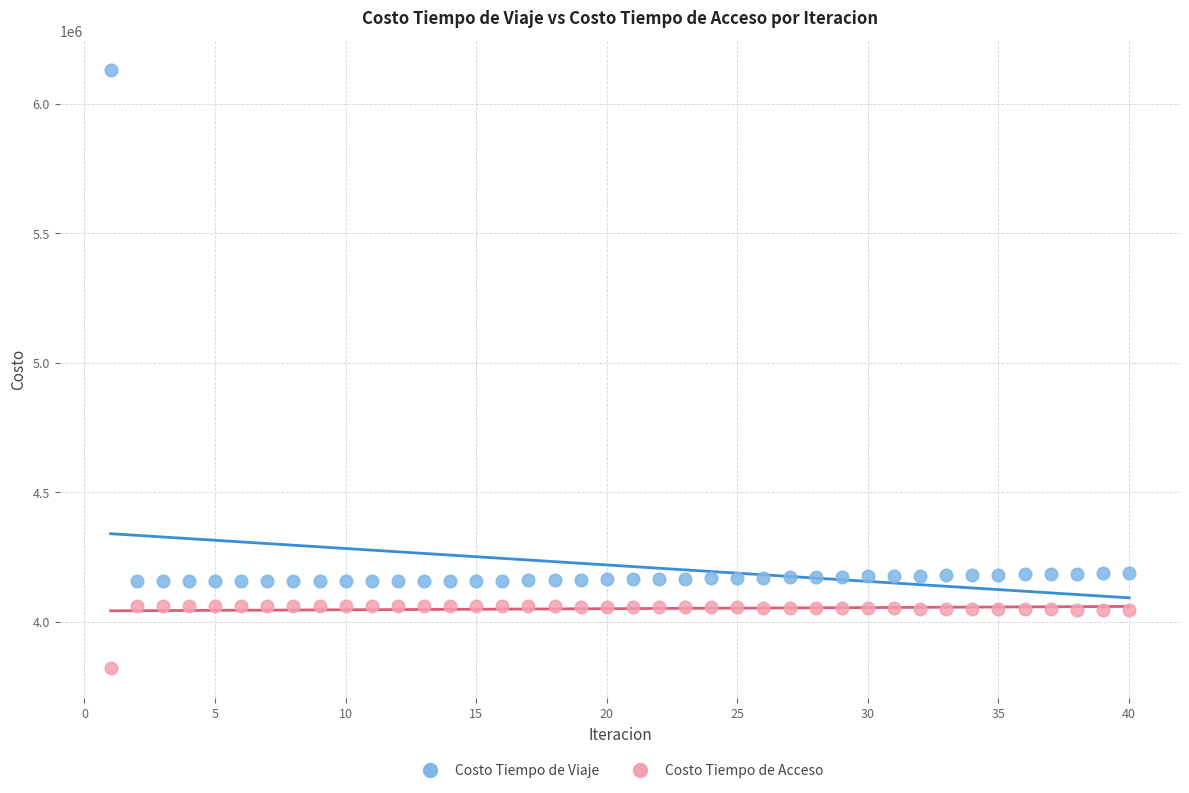

Which series reaches the minimum Y coordinate?

Costo Tiempo de Acceso